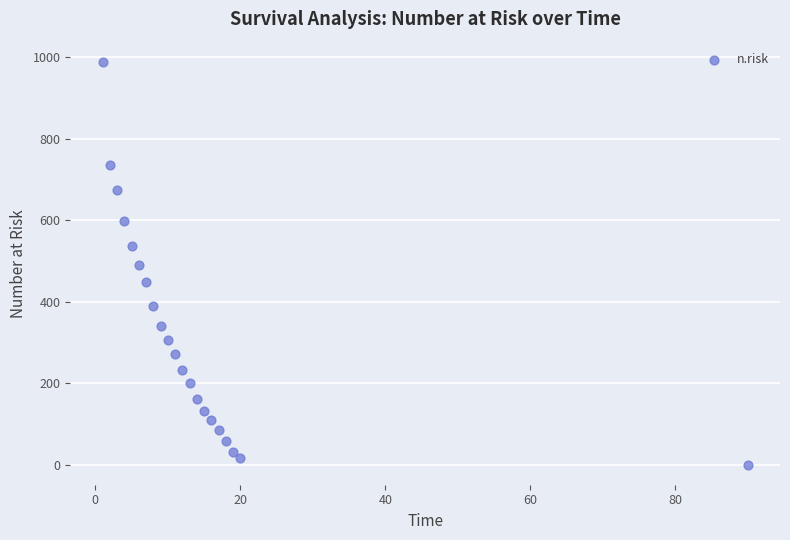

What is the range of X values (max minus min)?

89